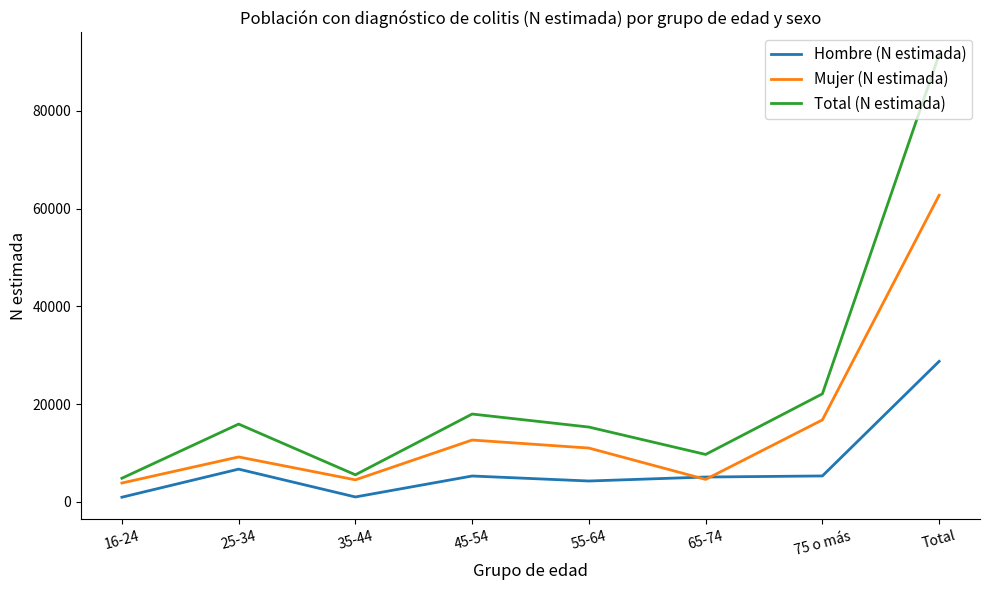

At which category is the sum across all series the highest?

Total